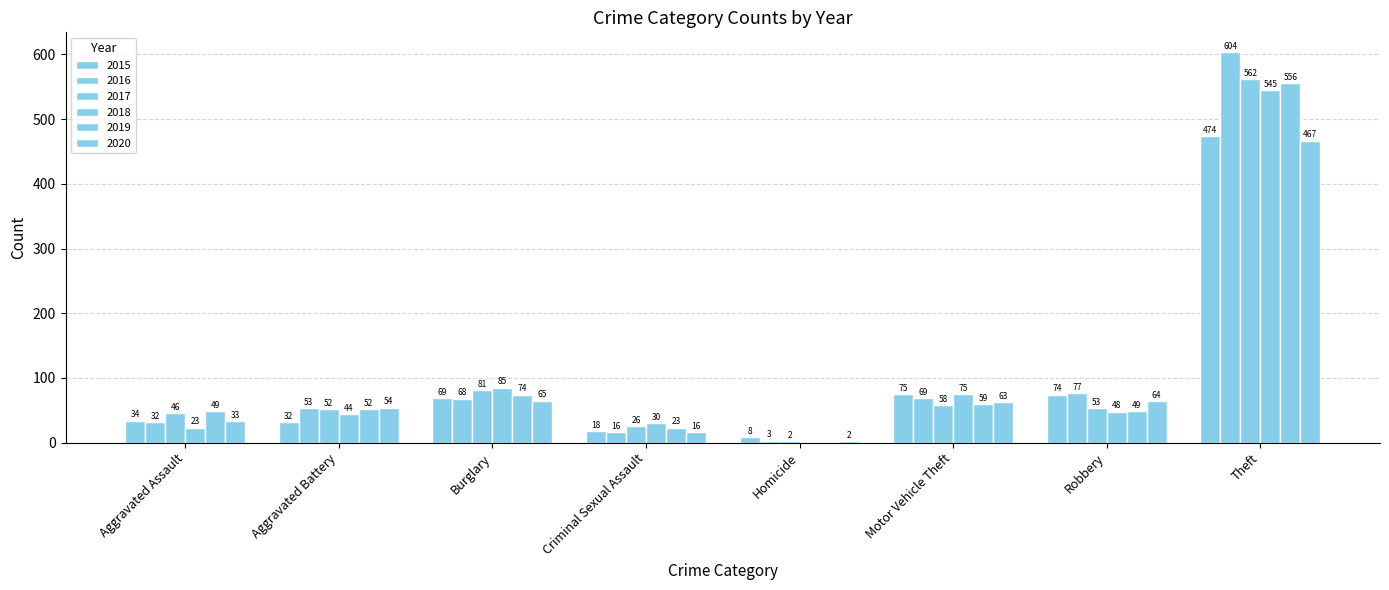

Between Homicide and Motor Vehicle Theft, which is larger?

Motor Vehicle Theft